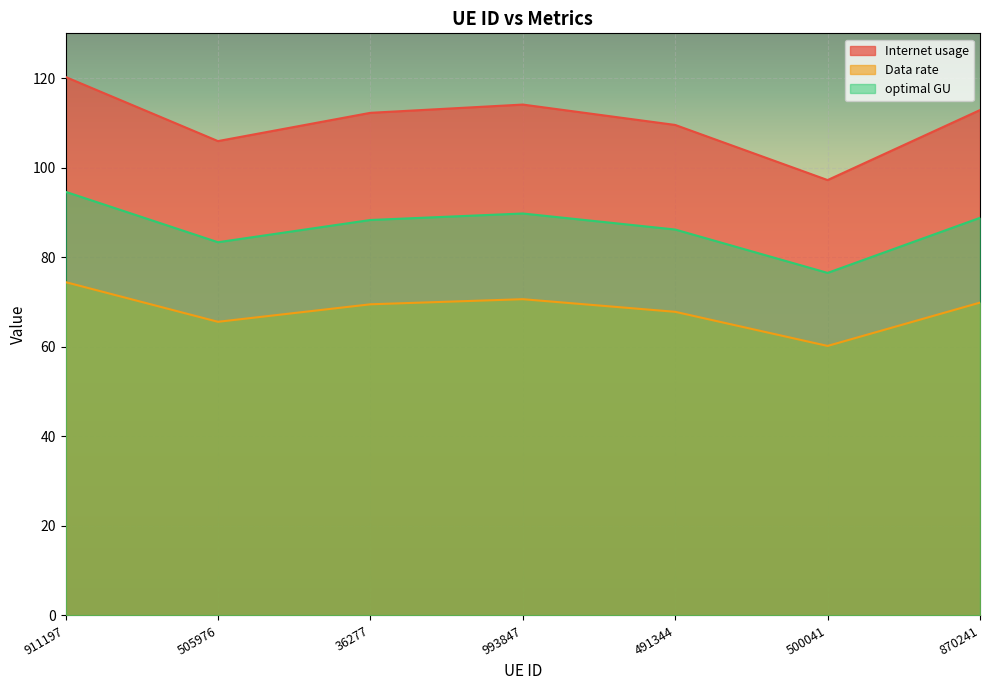

List the series in order of their overall mean, lowest first.

Data rate, optimal GU, Internet usage